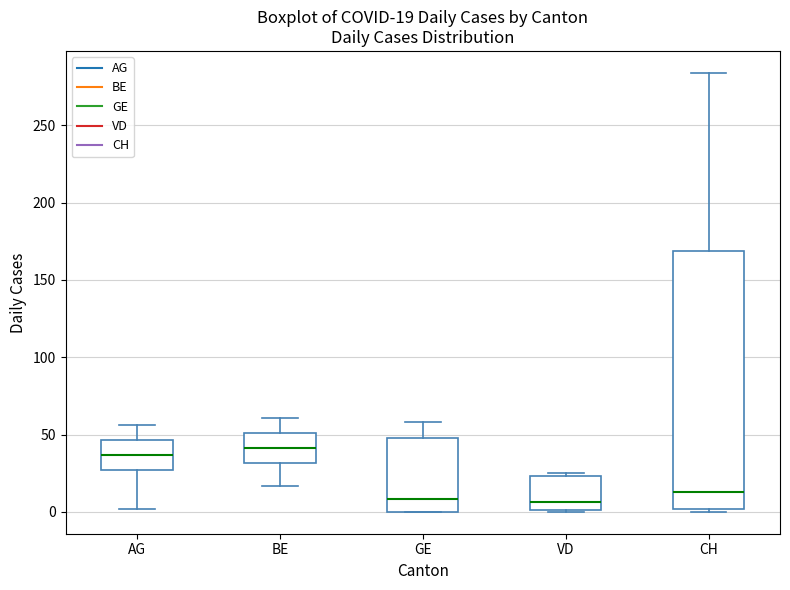

Which box is the tallest, from its lower edge to its upper edge?

CH